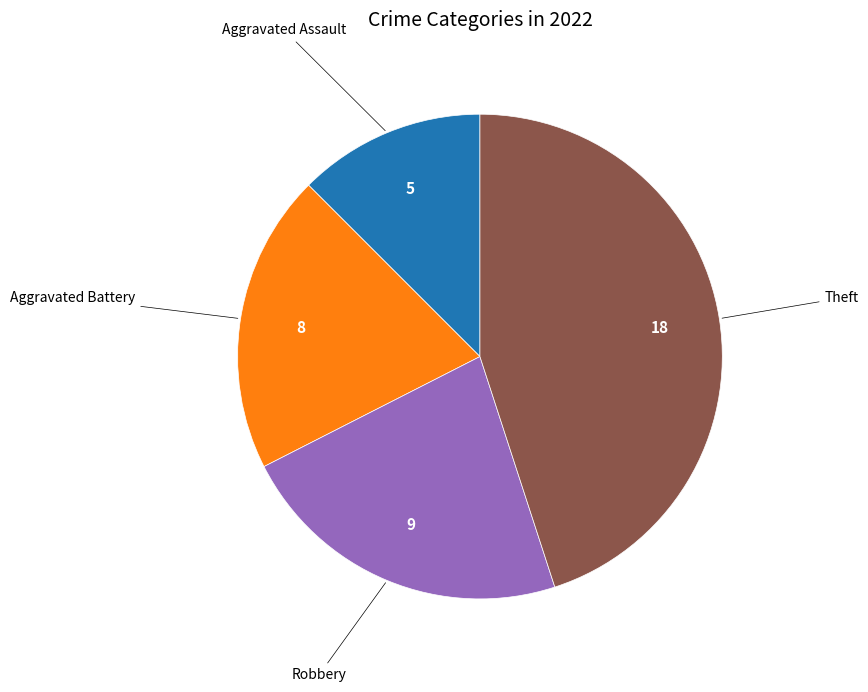

Is there a majority slice in this chart?

No